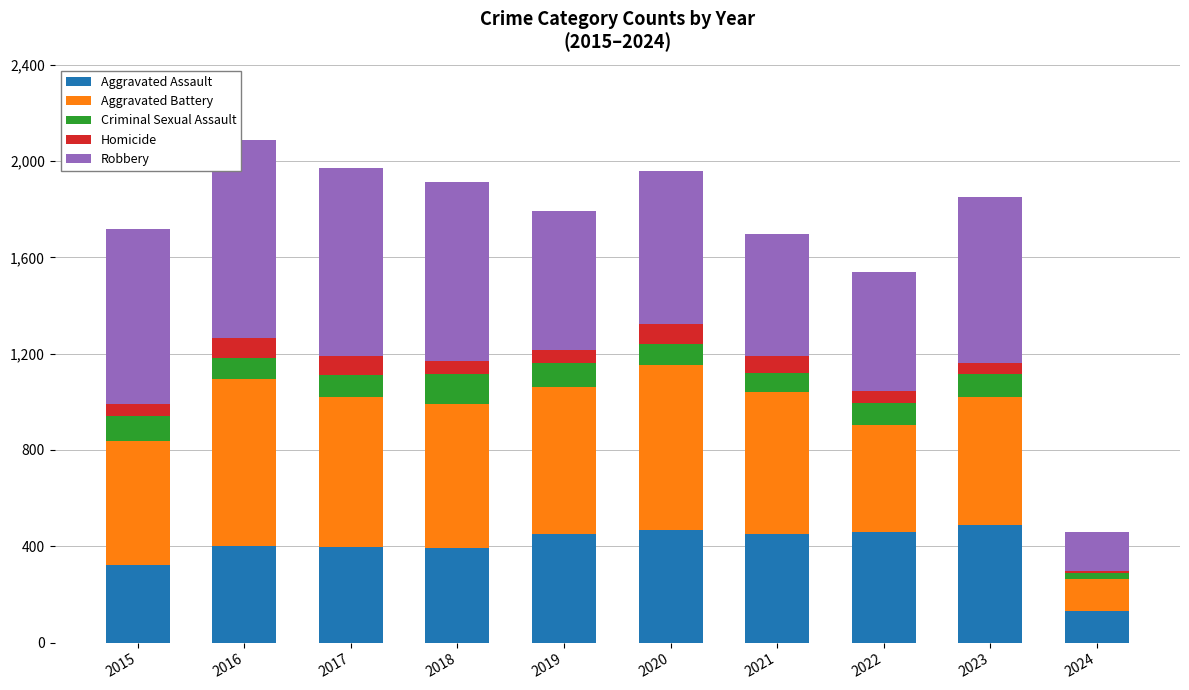

Is it true that Aggravated Assault equals 130 at 2022?

False